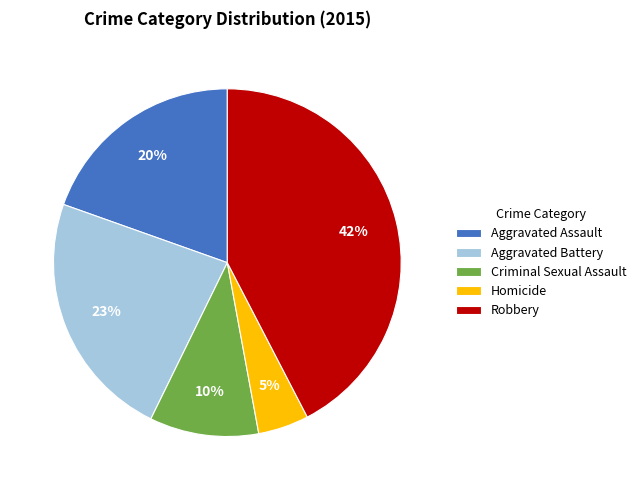

How many segments does this pie chart have?

5